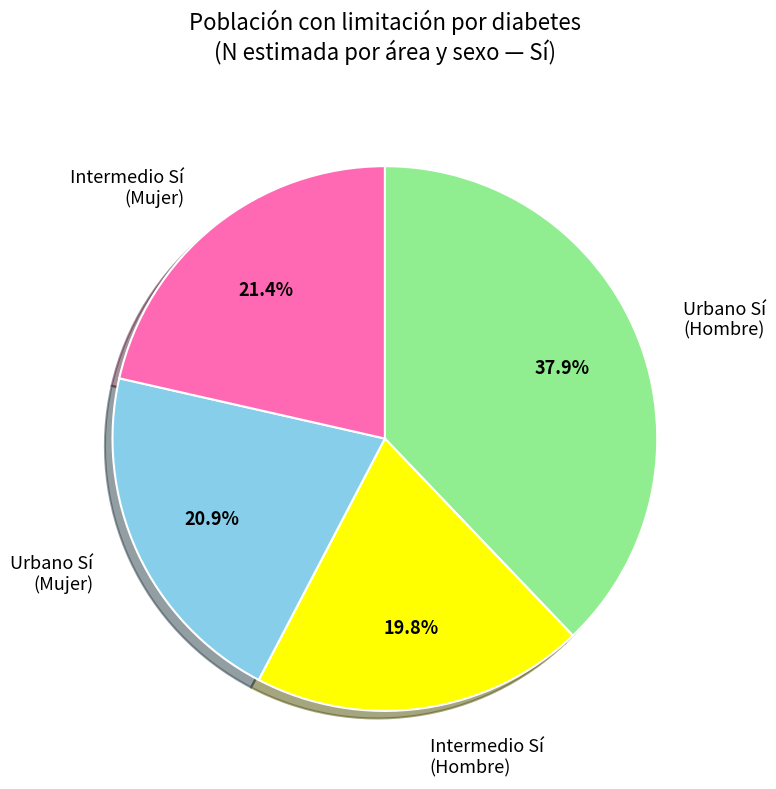

What percentage is the Urbano Sí (Mujer) slice, to the nearest percent?

21%